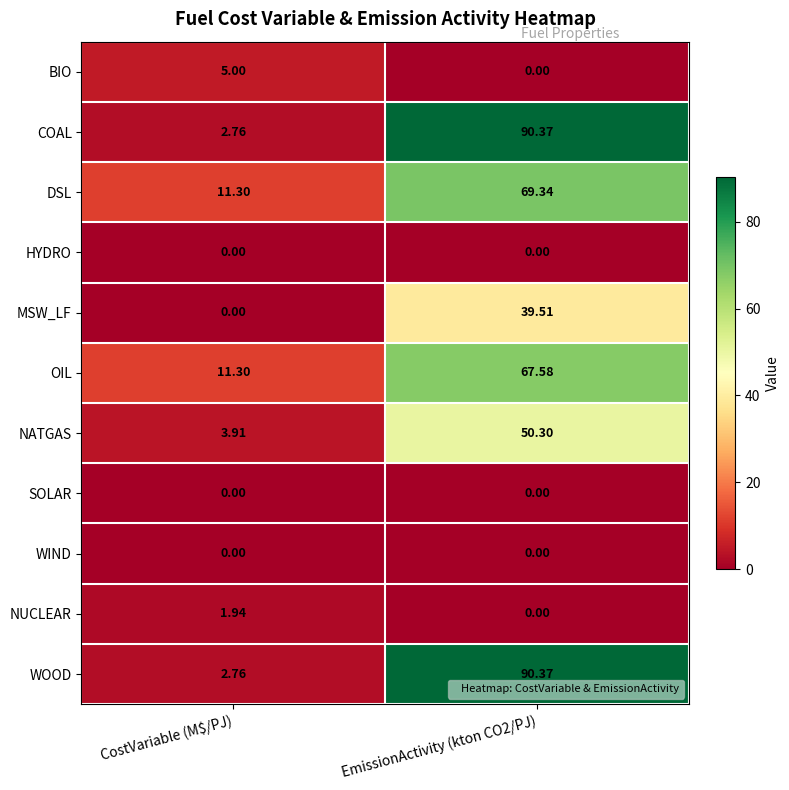

What is the total value across all series at CostVariable (M$/PJ)?

39.0